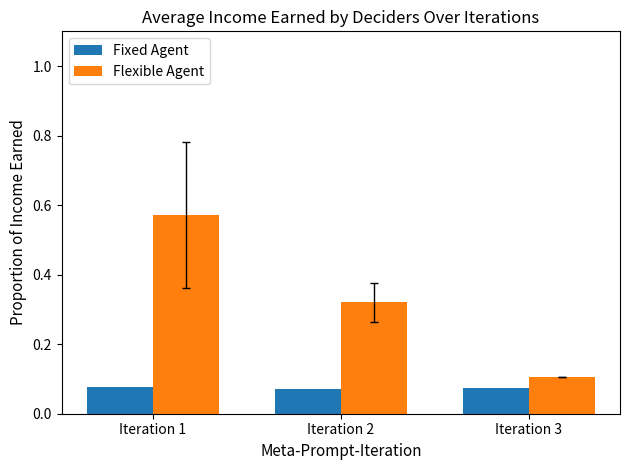

Count the number of categories in the chart.

3